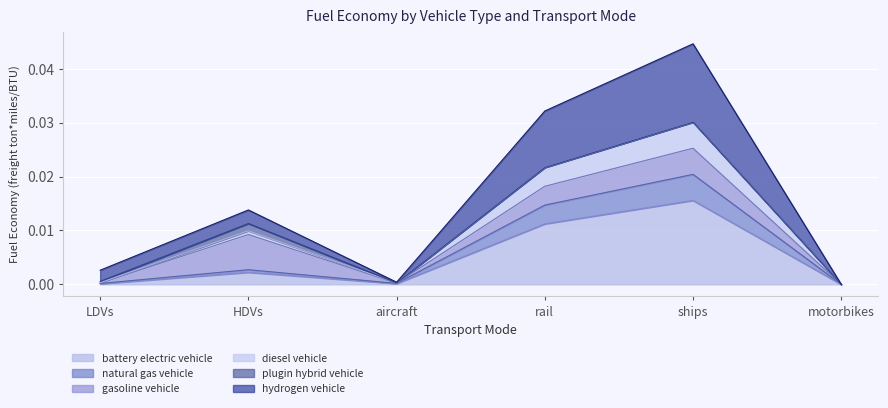

At which label does battery electric vehicle reach its peak?

ships